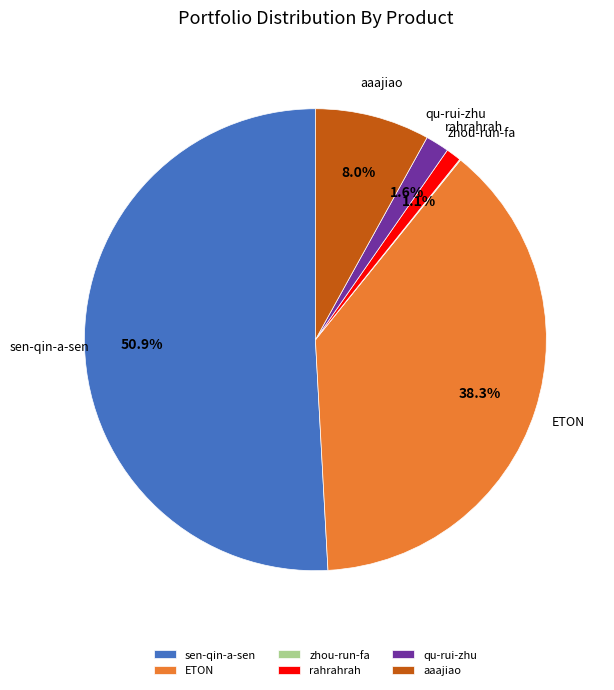

What is the largest slice in the pie chart?

sen-qin-a-sen